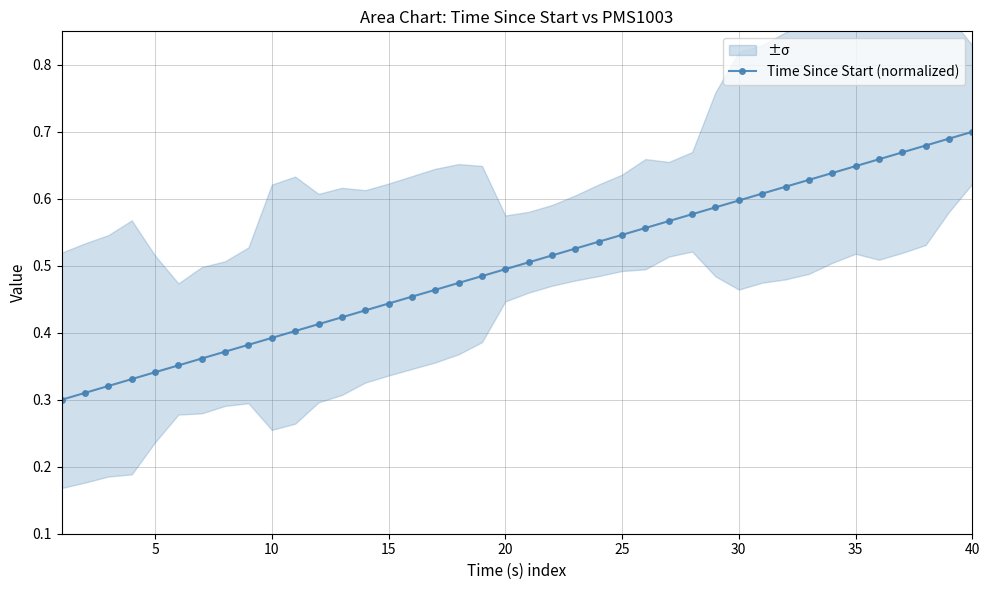

Count the Time Since Start (normalized) values in the range 0 to 1.

40